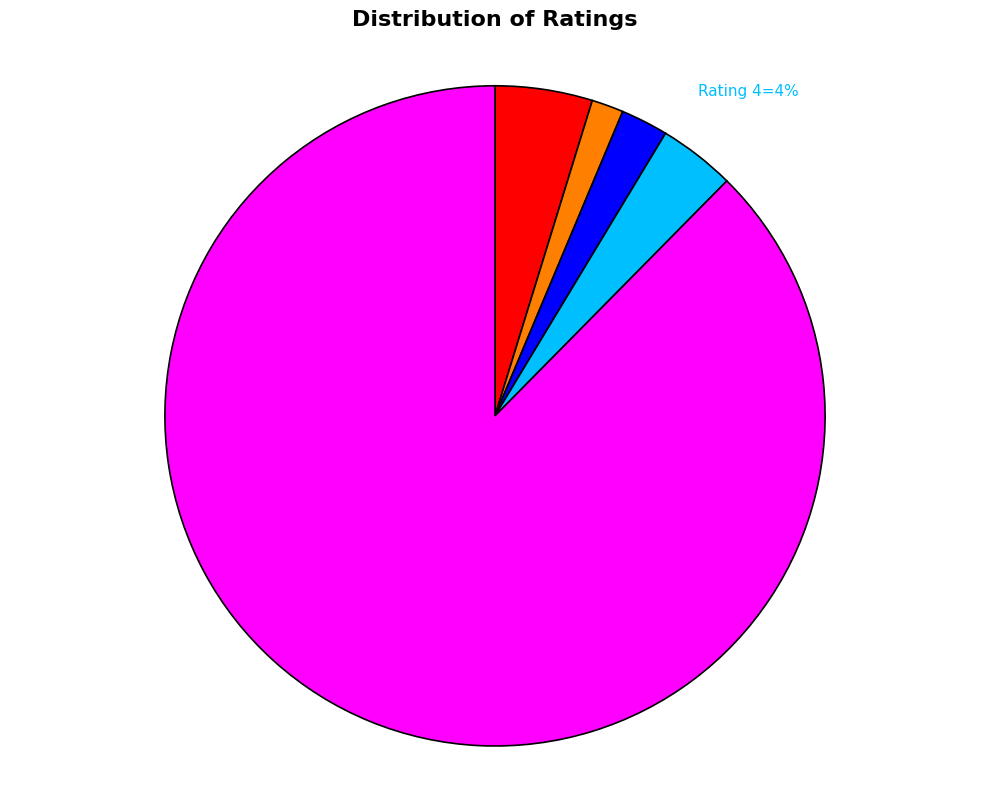

Count the number of slices in the pie.

5